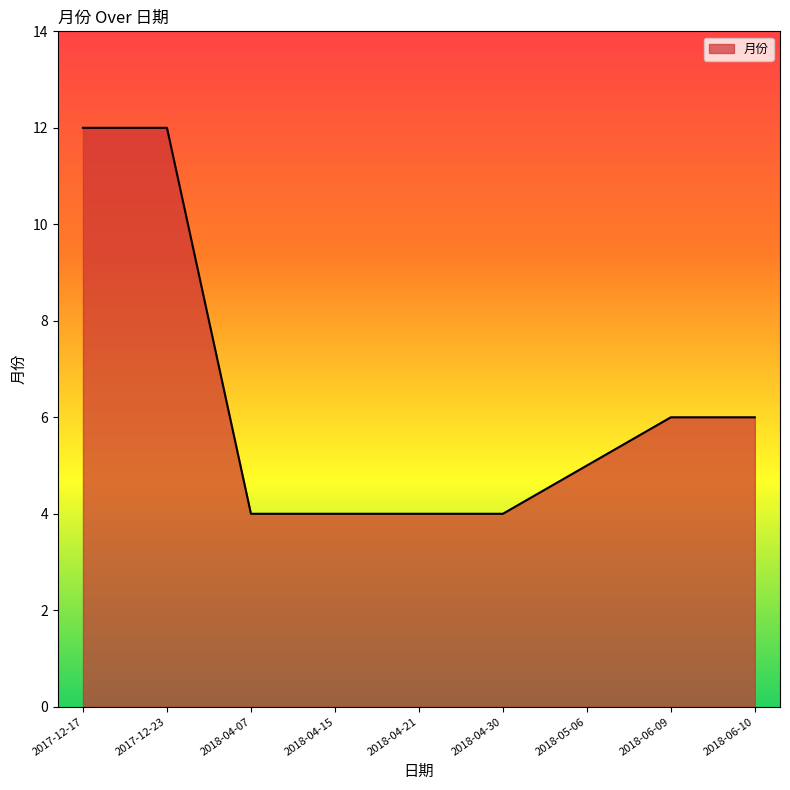

What is the ratio of the value at 2018-06-09 to the value at 2018-06-10?

1.0